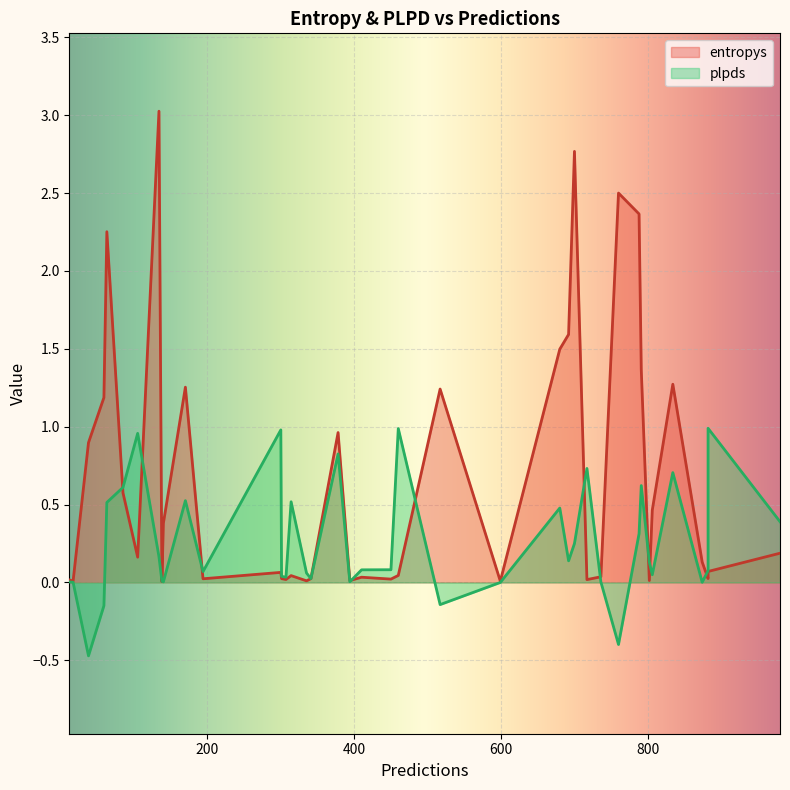

In plpds, how many points are lower than both neighbors (excluding endpoints)?

13